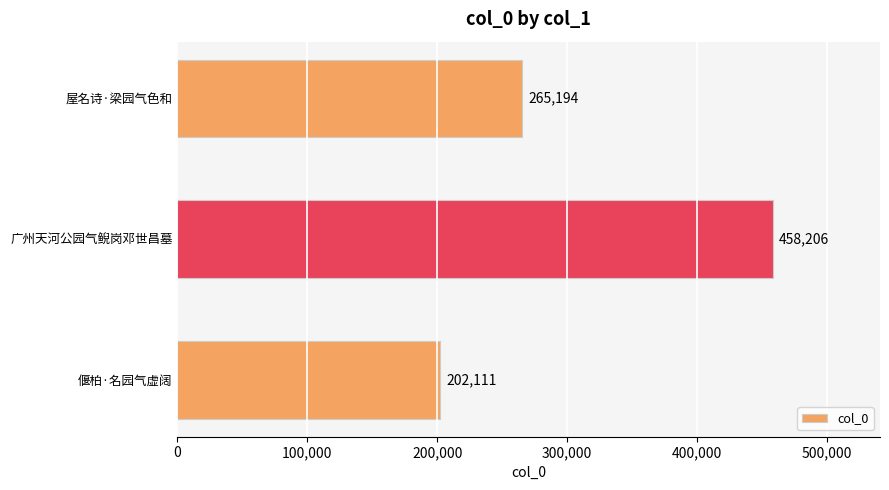

How many values are below 265194?

1